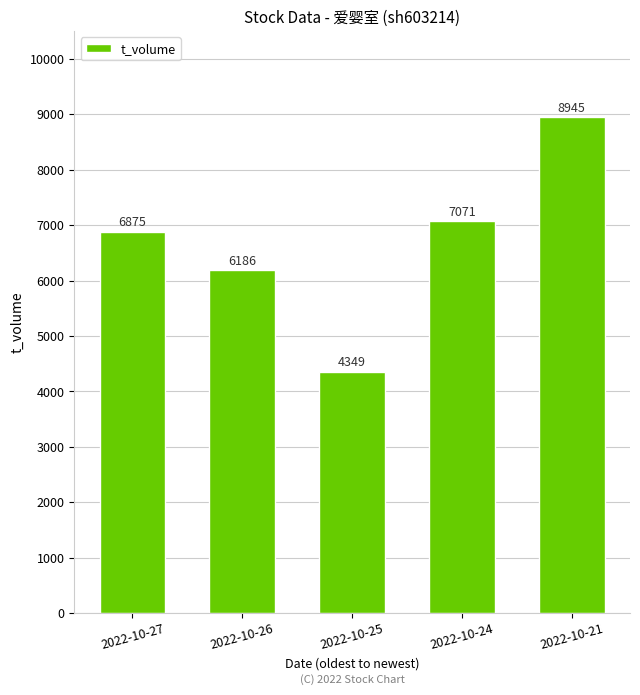

What is the difference between the values at 2022-10-24 and 2022-10-26?

885